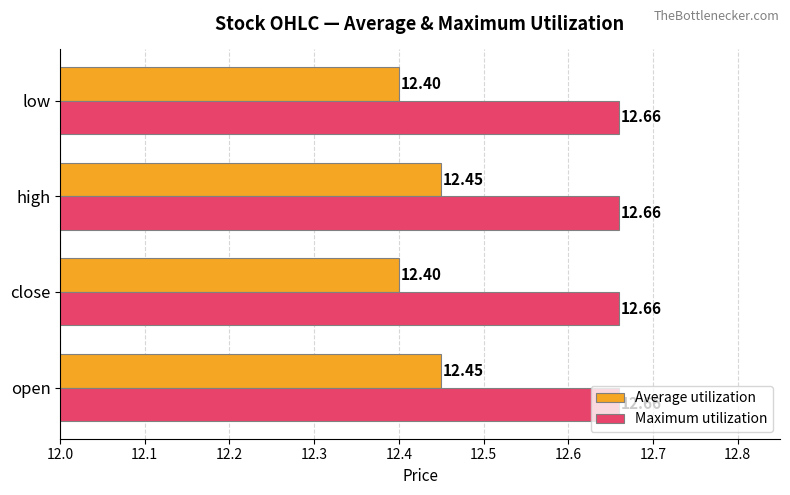

Rank the series by their average value, from lowest to highest.

Average utilization, Maximum utilization